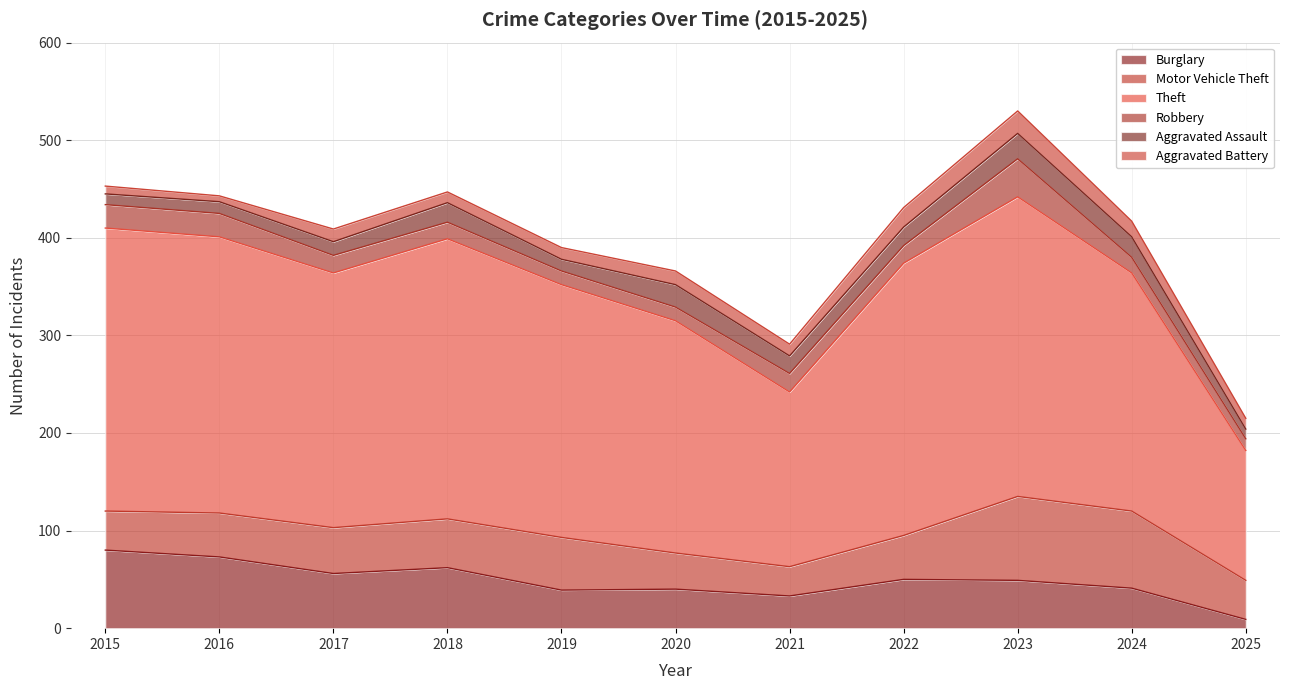

Which label corresponds to the largest value in the chart?

2023